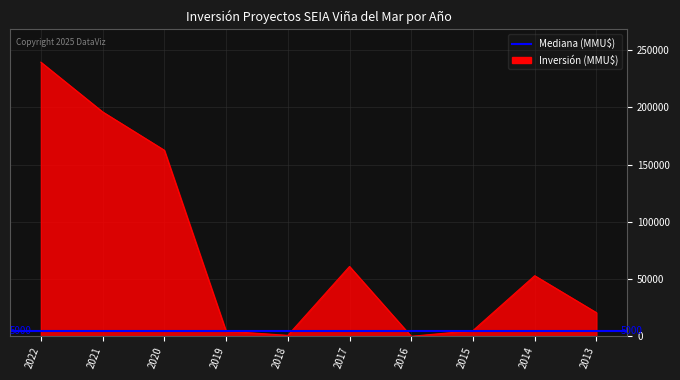

The chart shows a value of 2 at 2016. True or false?

False